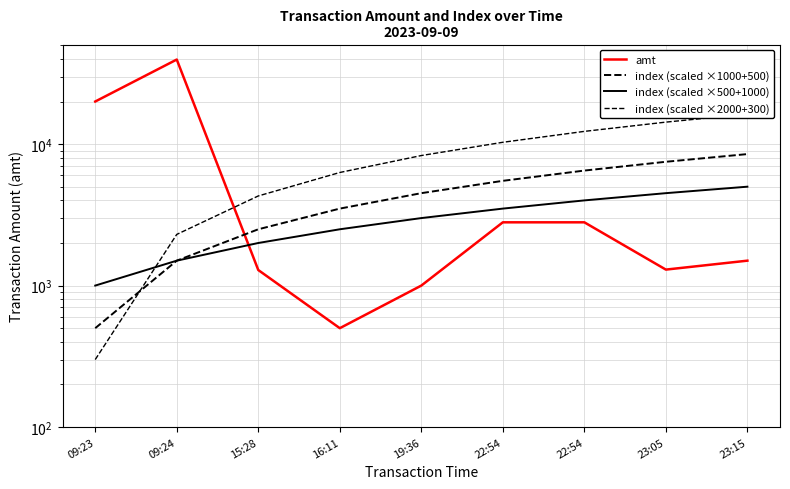

Does the chart display data point markers on the line(s)?

No